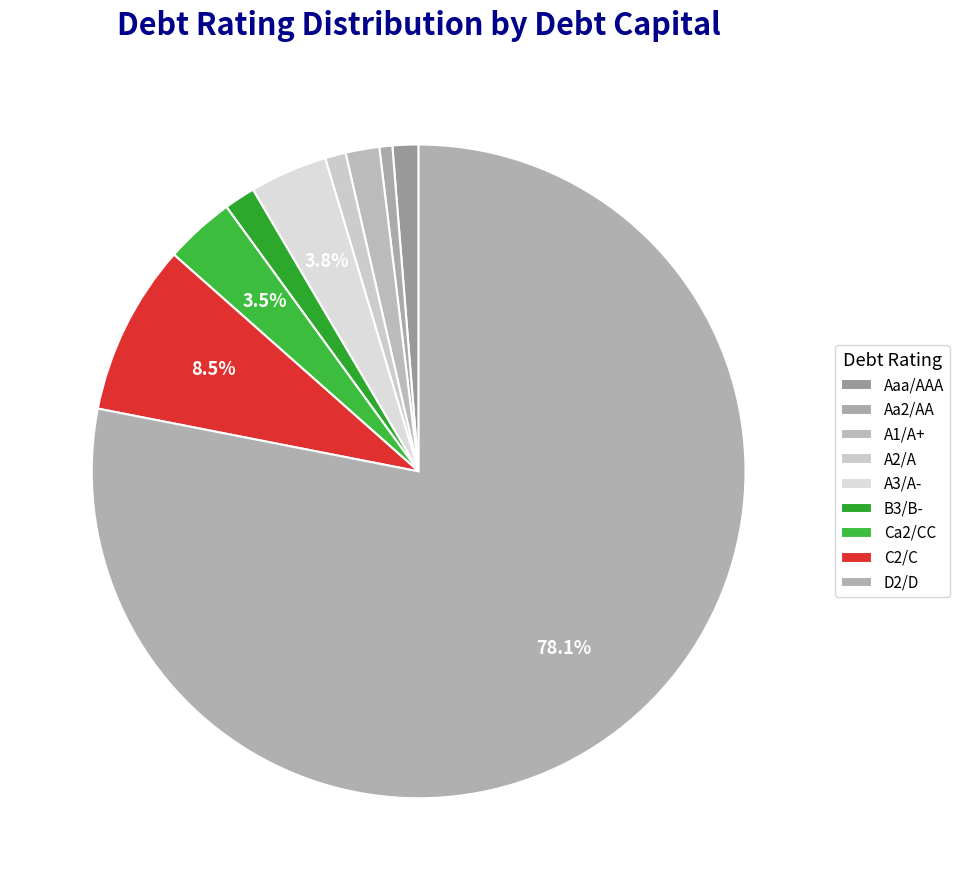

Is it true that Aa2/AA is 11% of the pie?

False